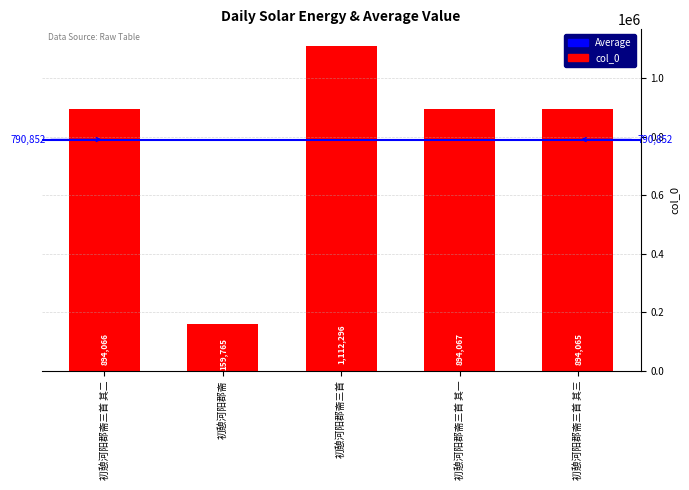

List the labels in order of value, smallest first.

初憩河阳郡斋, 初憩河阳郡斋三首 其三, 初憩河阳郡斋三首 其二, 初憩河阳郡斋三首 其一, 初憩河阳郡斋三首